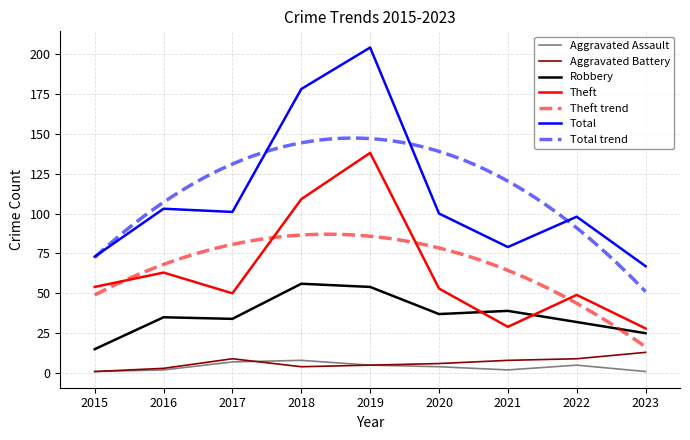

Is it true that Total equals 336 at 2019?

False